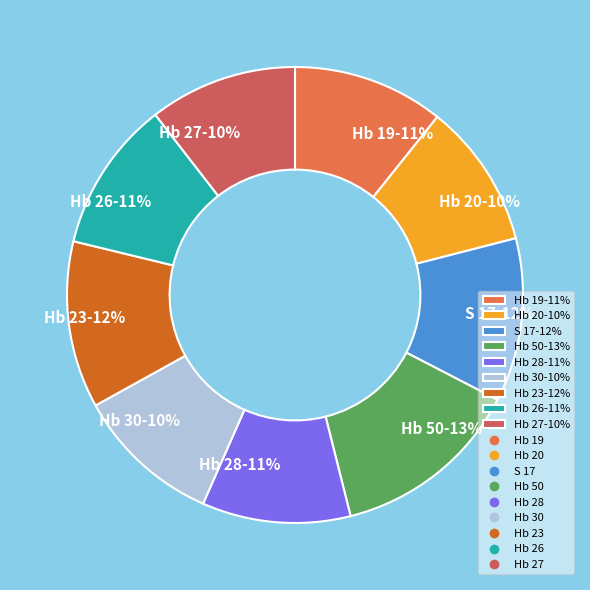

What percentage is the Hb 23 slice, to the nearest percent?

12%